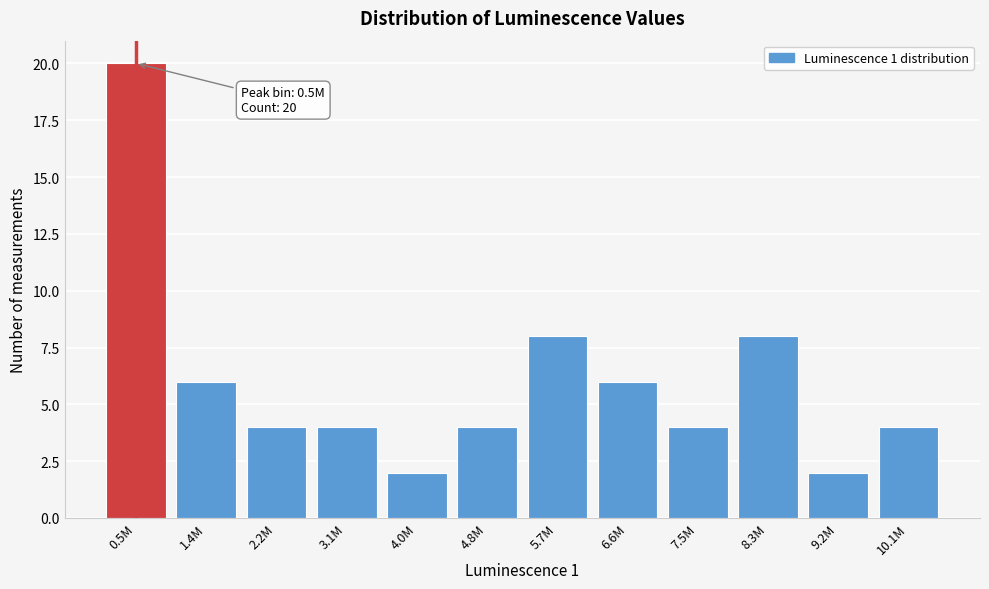

Reading left to right, transcribe all the data shown in this chart.

20	6	4	4	2	4	8	6	4	8	2	4